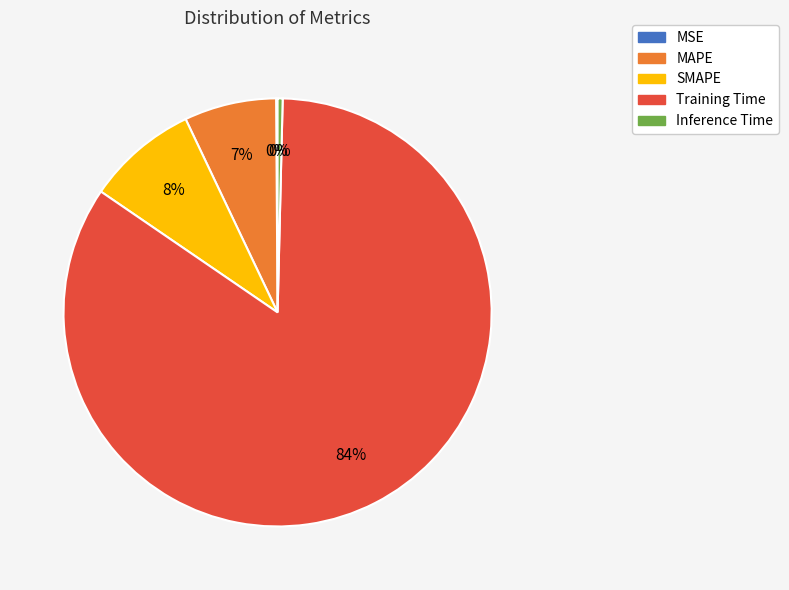

Between Training Time and Inference Time, which is larger?

Training Time